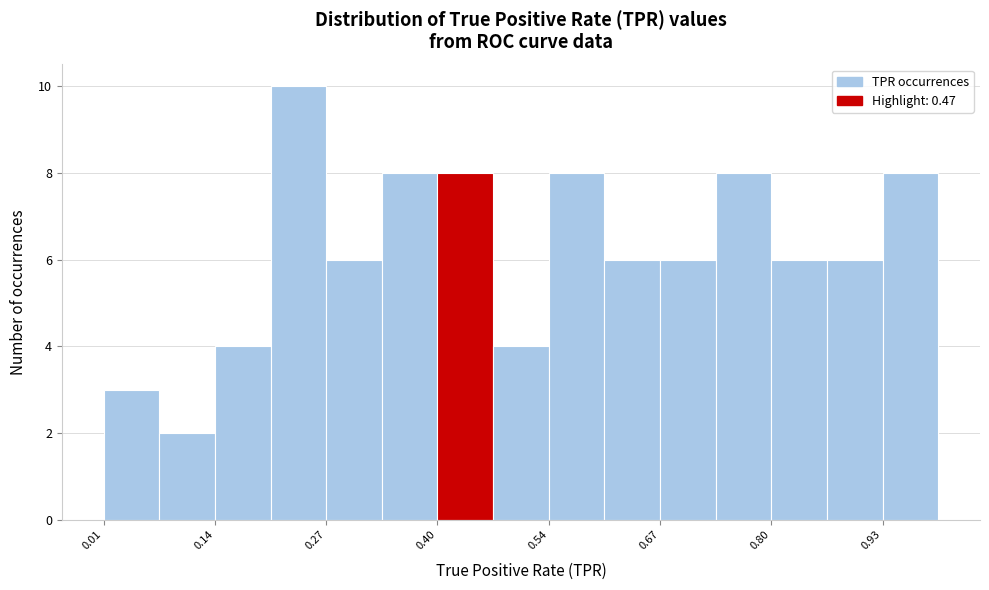

Read against the x-axis, roughly where is the centre of the tallest bar?

0.24